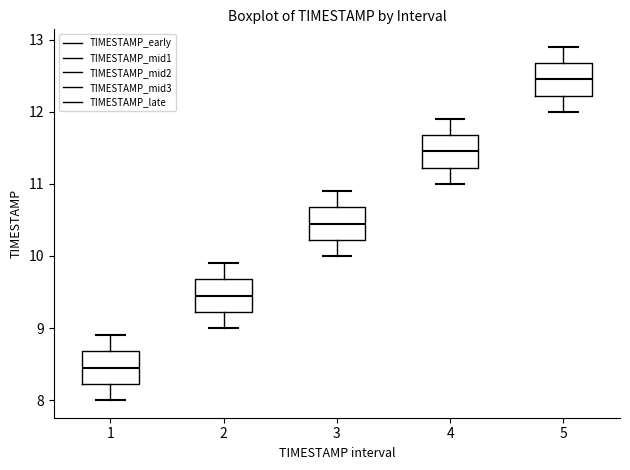

Reading left to right, read every box against the y-axis: the position of its median line, the range the box covers, and the ends of its whiskers. The values are not printed on the chart, so give them approximately, as read against the axis.

1: median 8.5, box 8.2 to 8.7, whiskers 8.0 to 8.9
2: median 9.5, box 9.2 to 9.7, whiskers 9.0 to 9.9
3: median 10.5, box 10.2 to 10.7, whiskers 10.0 to 10.9
4: median 11.5, box 11.2 to 11.7, whiskers 11.0 to 11.9
5: median 12.5, box 12.2 to 12.7, whiskers 12.0 to 12.9